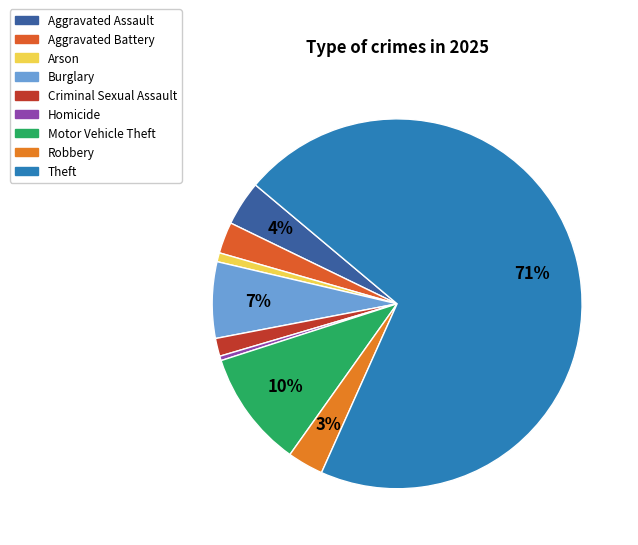

True or false: Homicide accounts for 7% of the total.

False